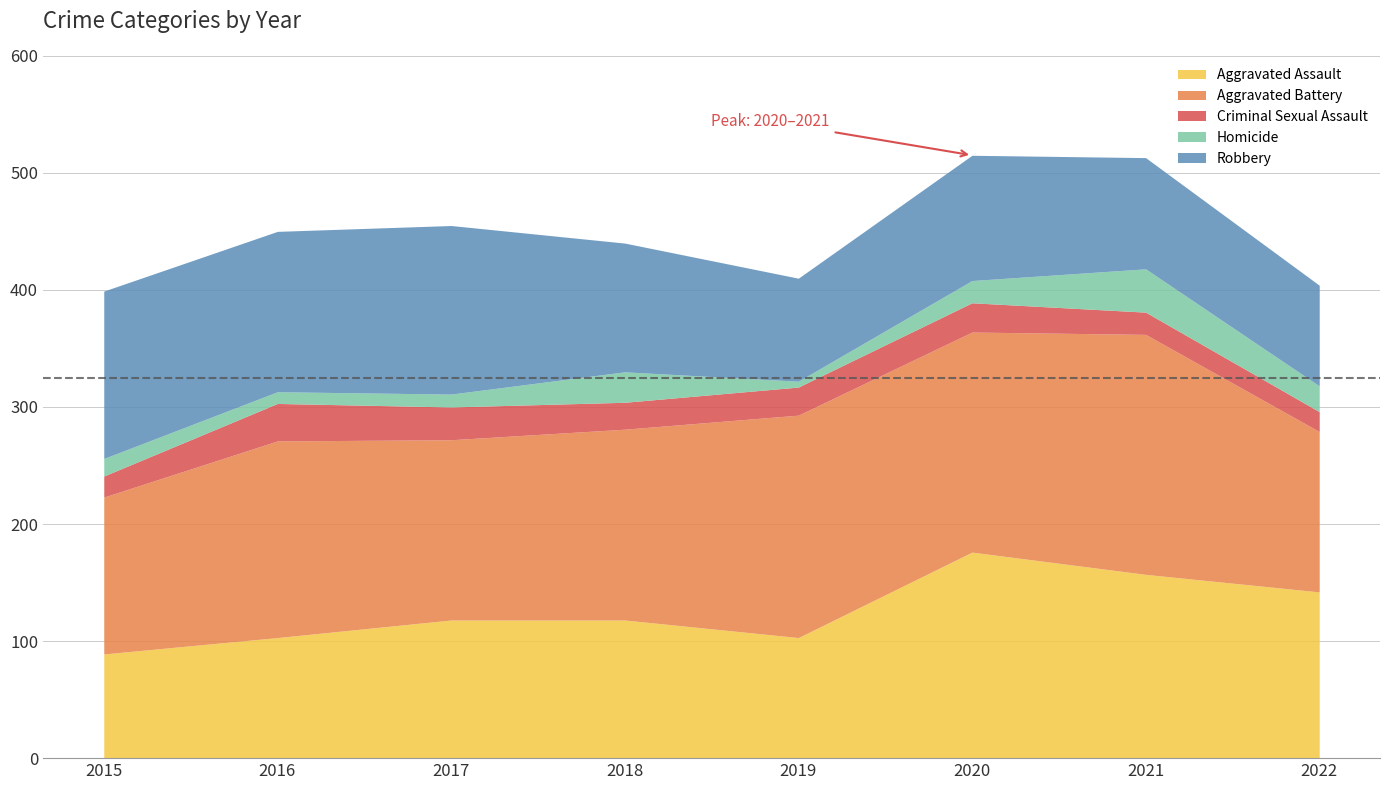

Reading left to right, extract all data points from this chart.

Aggravated Assault: 2015=89	2016=103	2017=118	2018=118	2019=103	2020=176	2021=157	2022=142
Aggravated Battery: 2015=134	2016=168	2017=154	2018=163	2019=190	2020=188	2021=205	2022=137
Criminal Sexual Assault: 2015=18	2016=32	2017=28	2018=23	2019=24	2020=25	2021=19	2022=17
Homicide: 2015=15	2016=10	2017=11	2018=26	2019=5	2020=19	2021=37	2022=22
Robbery: 2015=143	2016=137	2017=144	2018=110	2019=88	2020=107	2021=95	2022=86